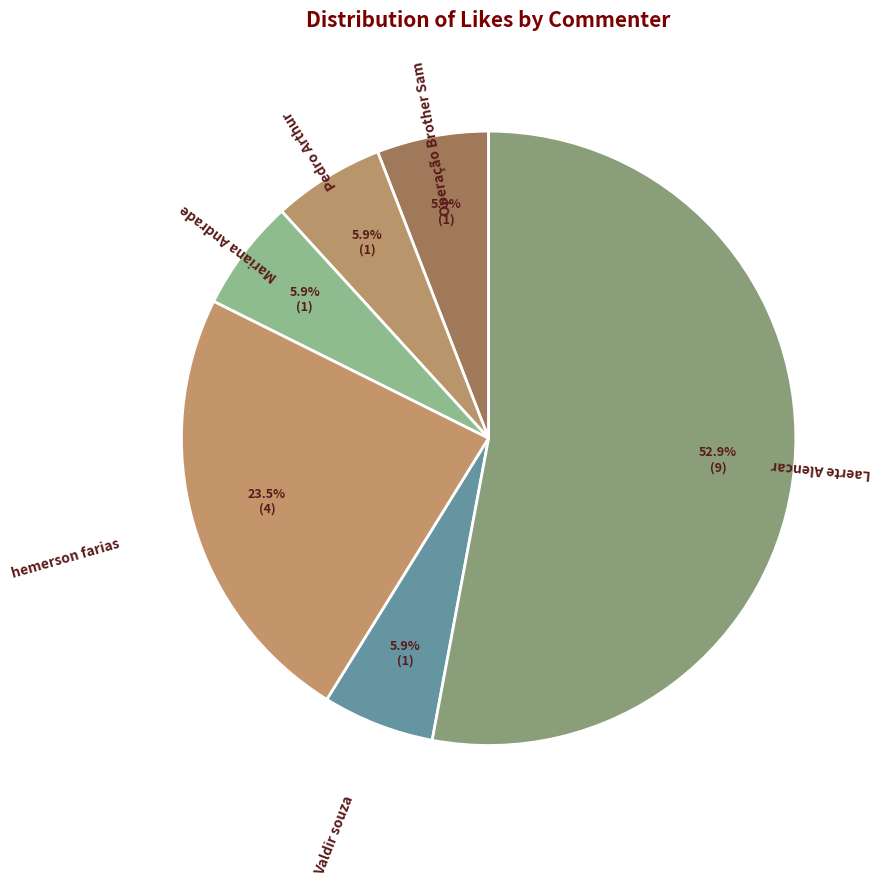

Between Operação Brother Sam and hemerson farias, which is larger?

hemerson farias